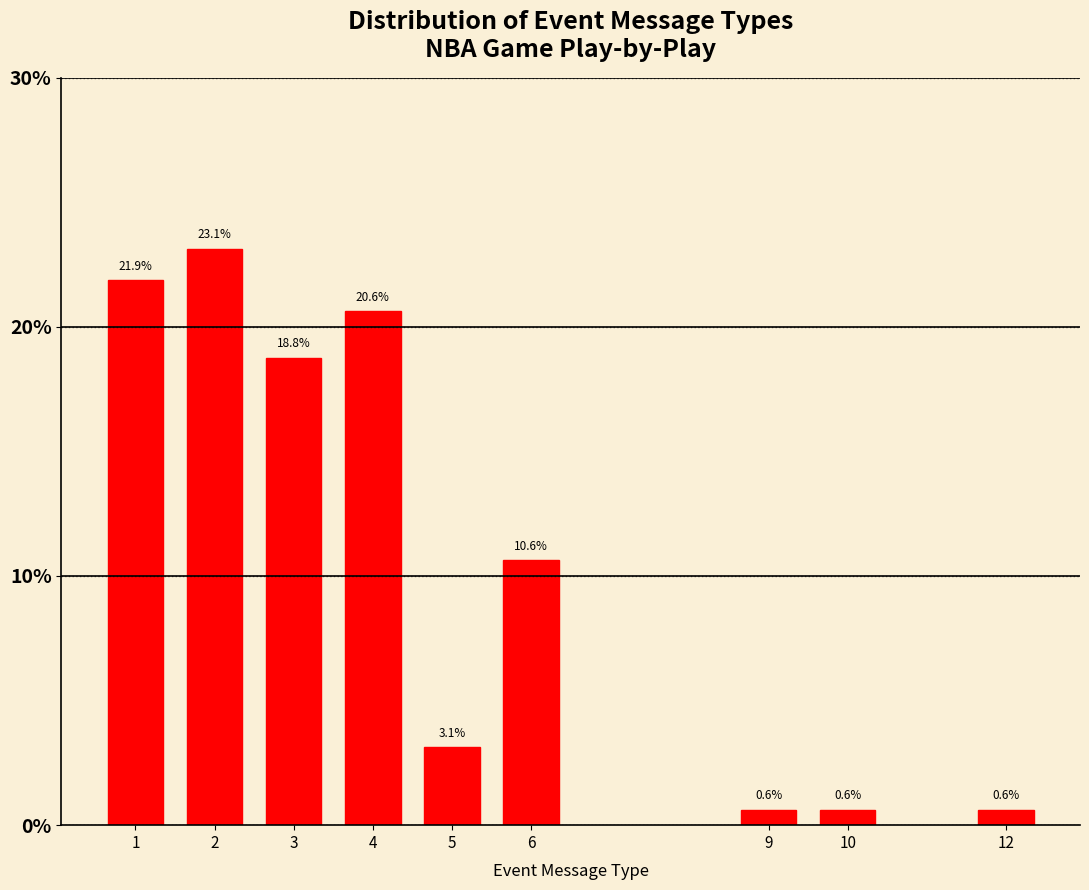

Reading left to right, extract all data points from this chart.

21.9	23.1	18.8	20.6	3.1	10.6	0.6	0.6	0.6